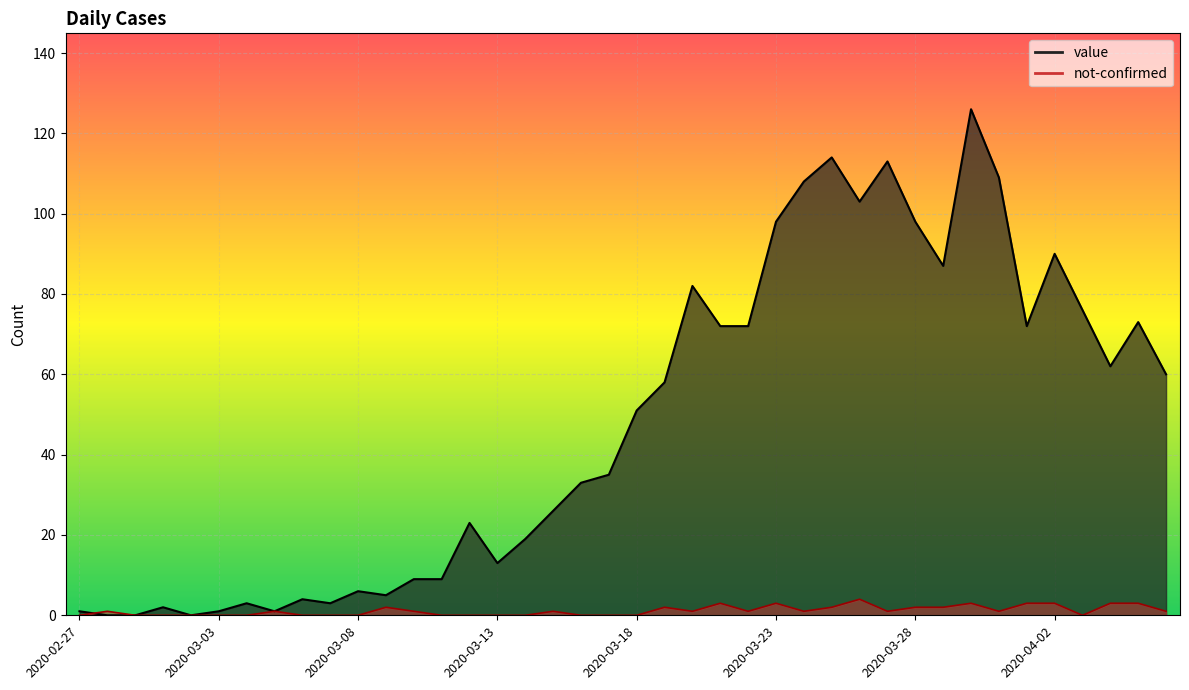

Reading left to right, what are all the values shown in this chart?

value: 1	0	0	2	0	1	3	1	4	3	6	5	9	9	23	13	19	26	33	35	51	58	82	72	72	98	108	114	103	113	98	87	126	109	72	90	76	62	73	60
not-confirmed: 0	1	0	0	0	0	0	1	0	0	0	2	1	0	0	0	0	1	0	0	0	2	1	3	1	3	1	2	4	1	2	2	3	1	3	3	0	3	3	1